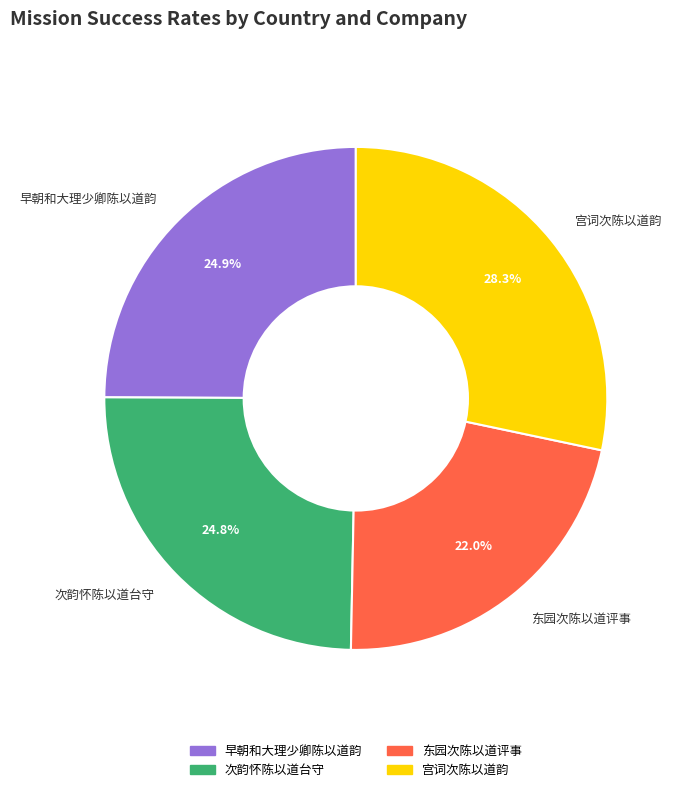

To the nearest percent, what is the combined percentage of 次韵怀陈以道台守 and 宫词次陈以道韵?

53%